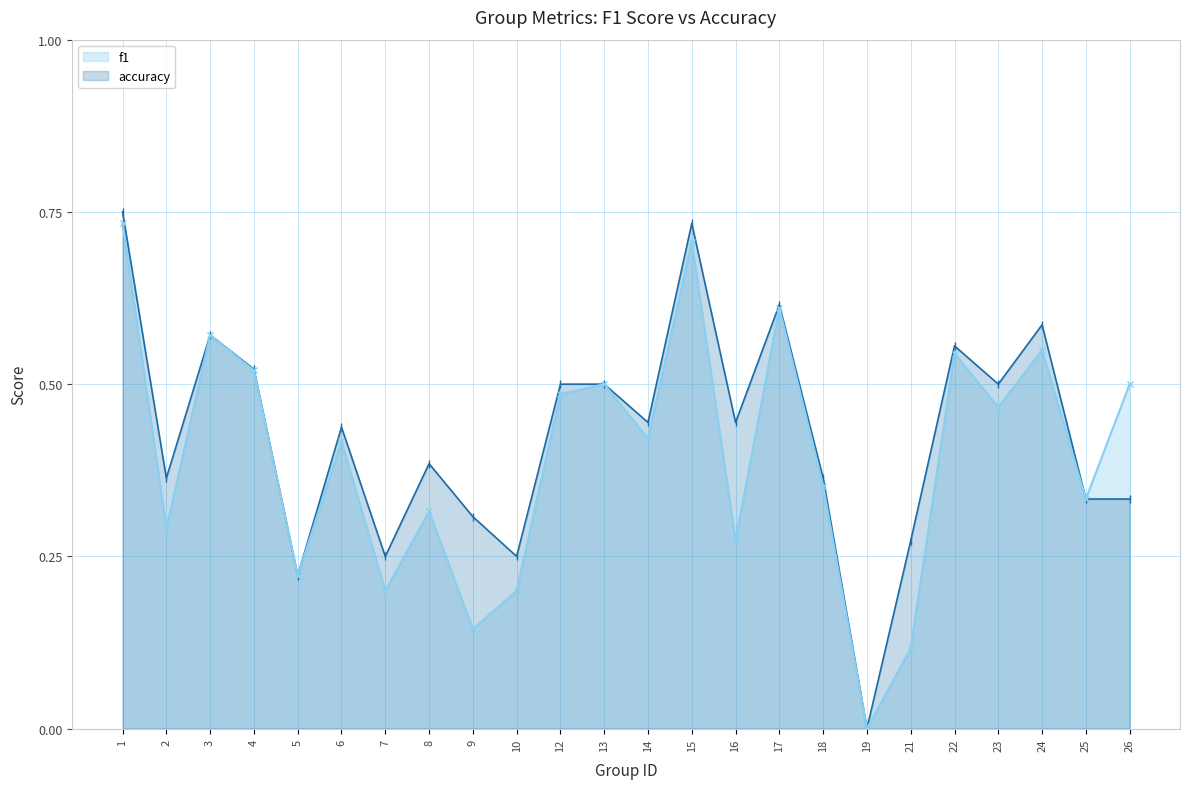

Between 8 and 23, which series saw the biggest shift?

f1